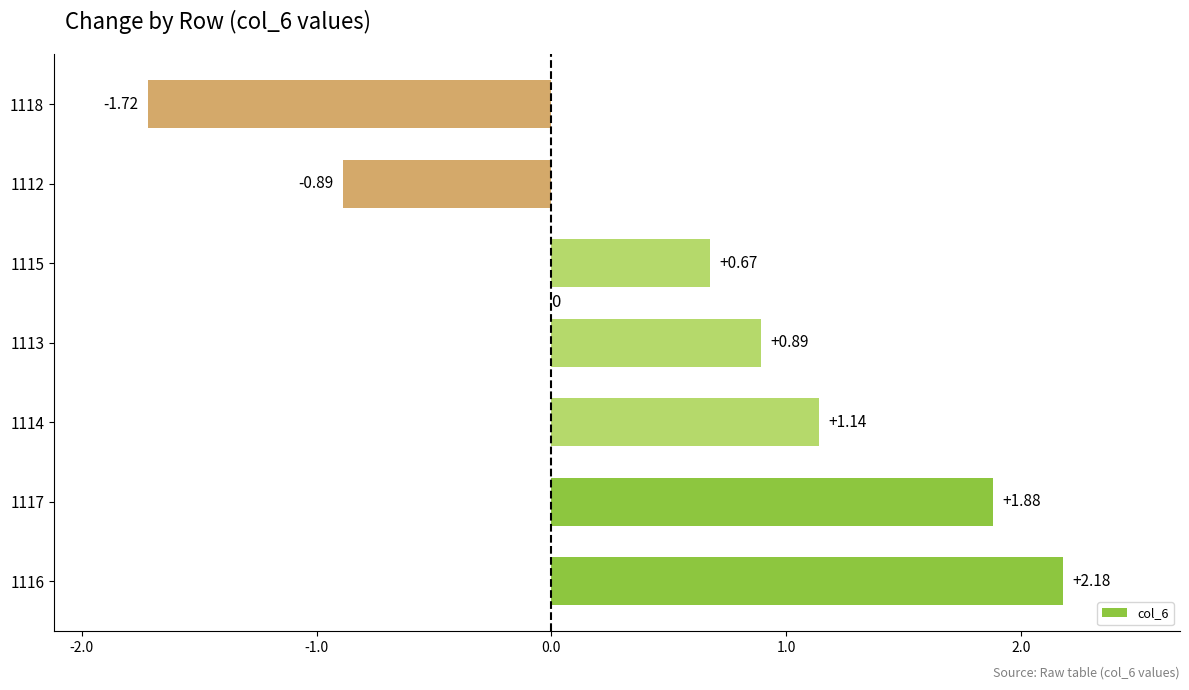

List the labels in order of value, smallest first.

1118, 1112, 1115, 1113, 1114, 1117, 1116